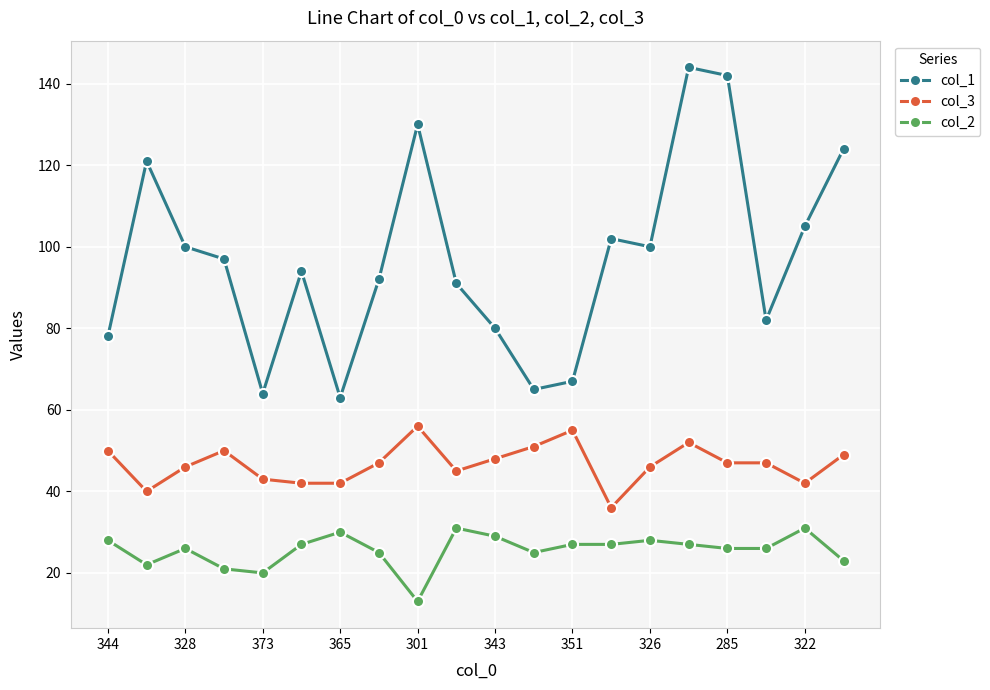

What is the difference between the maximum and minimum values in the col_2 series?

18